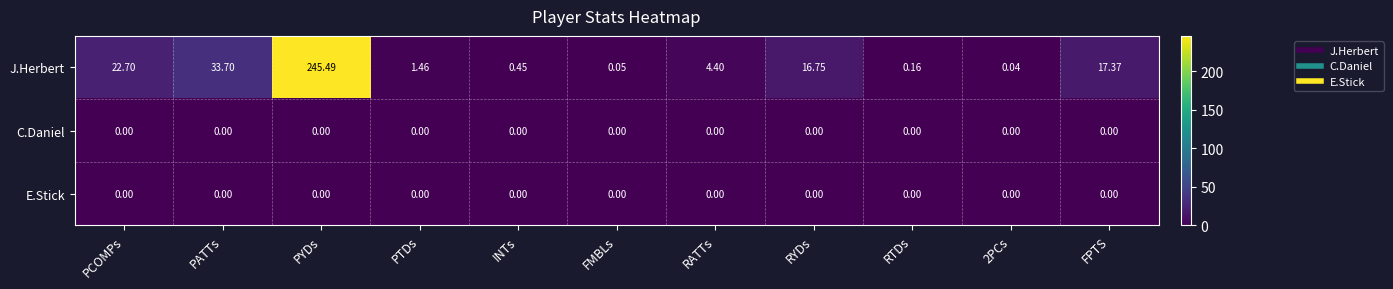

At which category does the chart reach its peak across all series?

PYDs